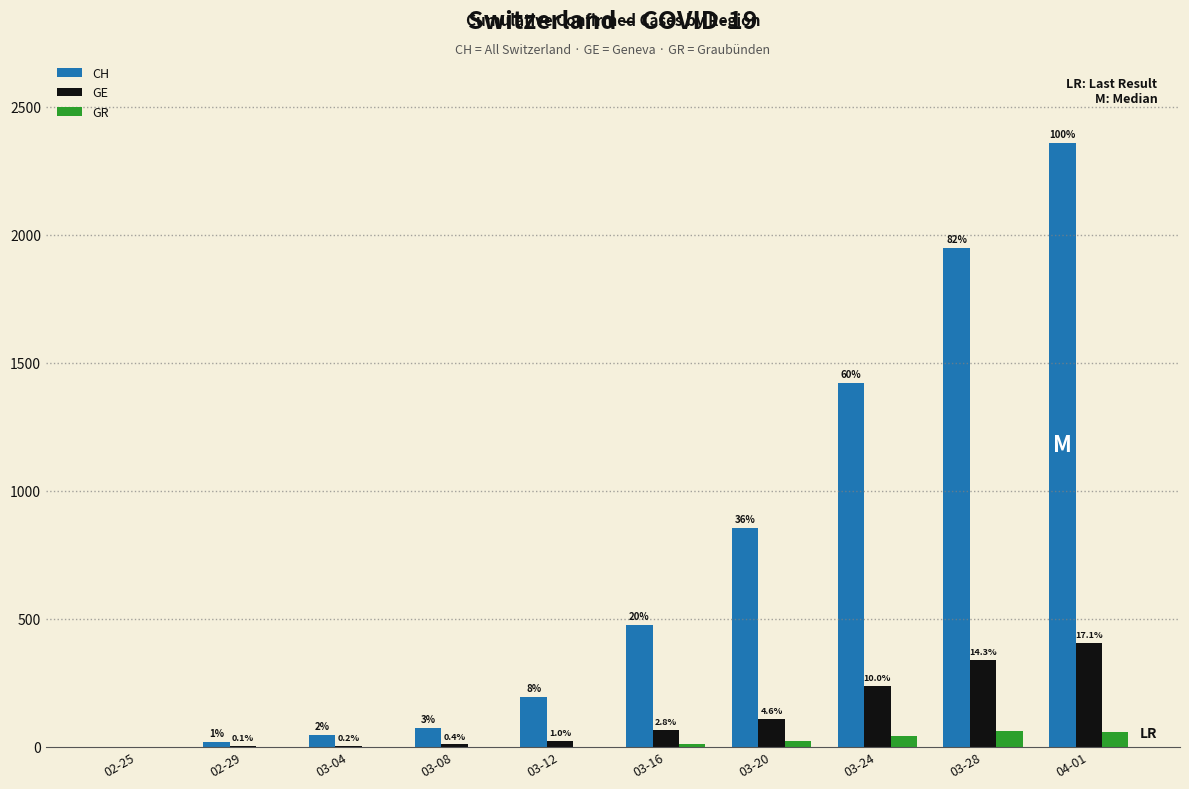

What is the average value of the GE series?

120